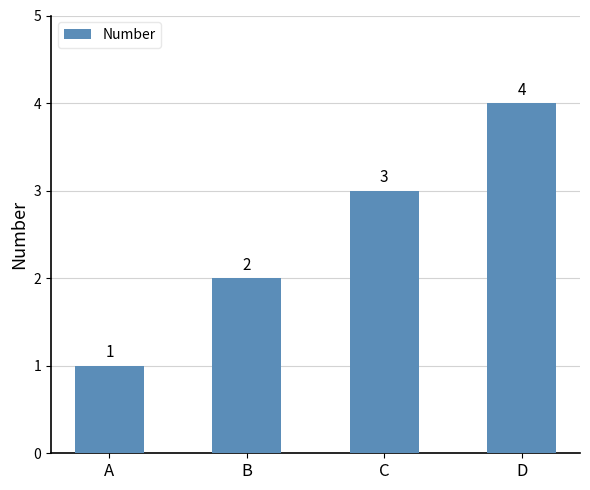

How many values are between 2 and 4?

3